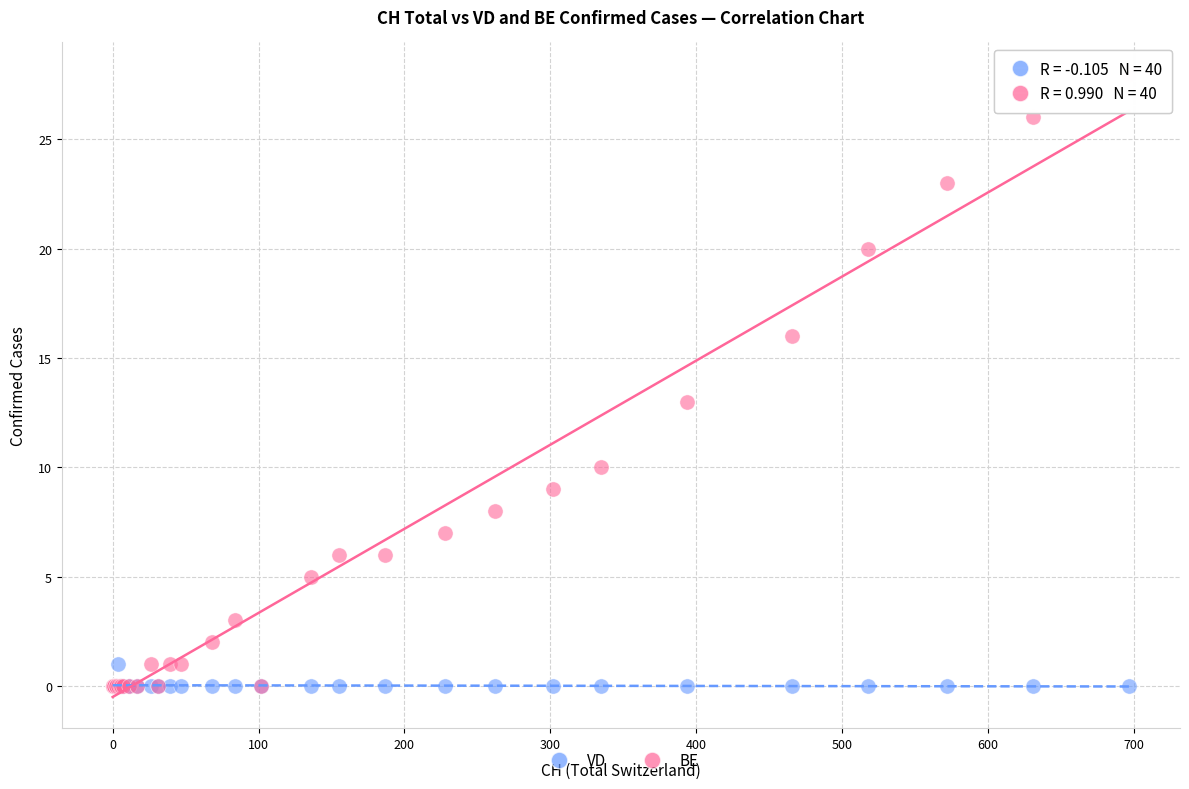

In the BE series, what Y value is closest to 14?

13